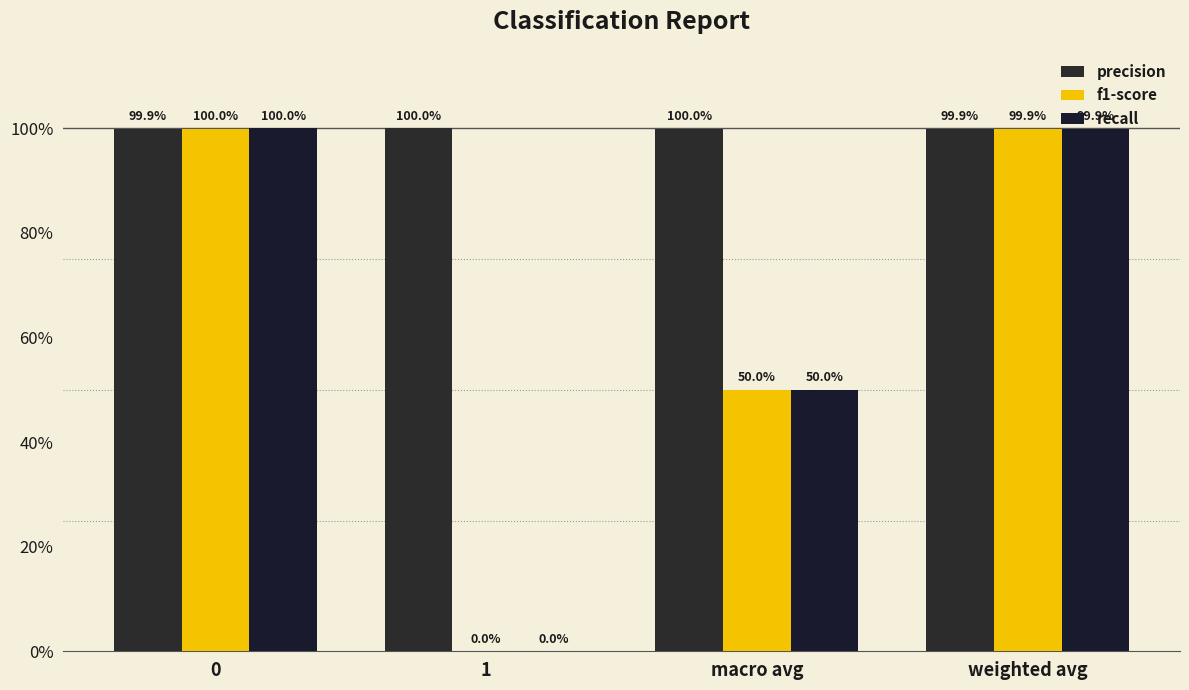

Are the bars horizontal?

No